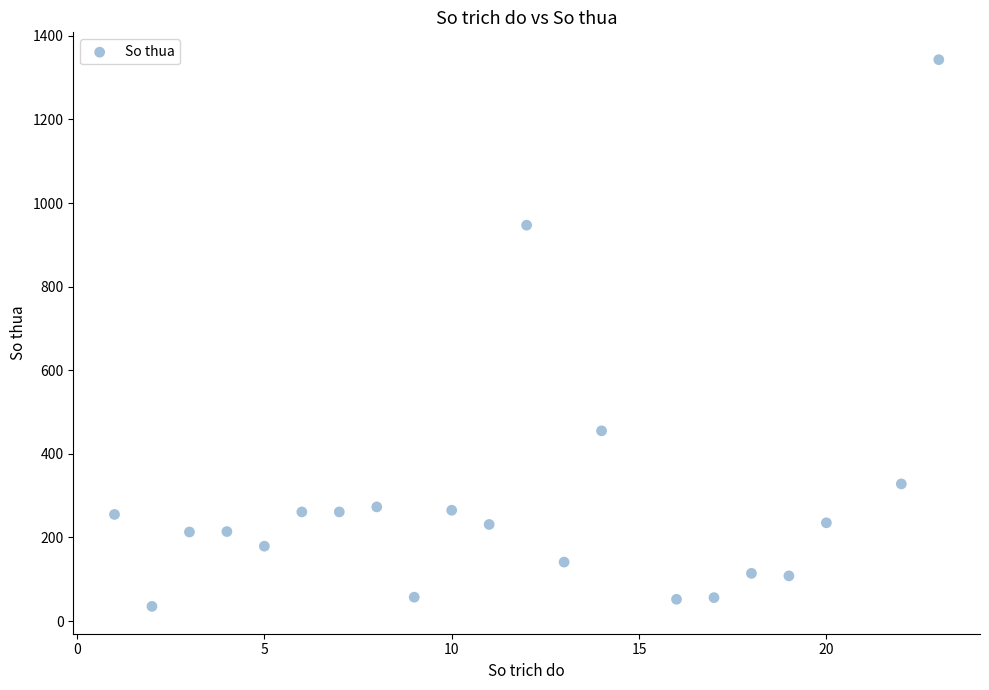

What is the range of X values (max minus min)?

22